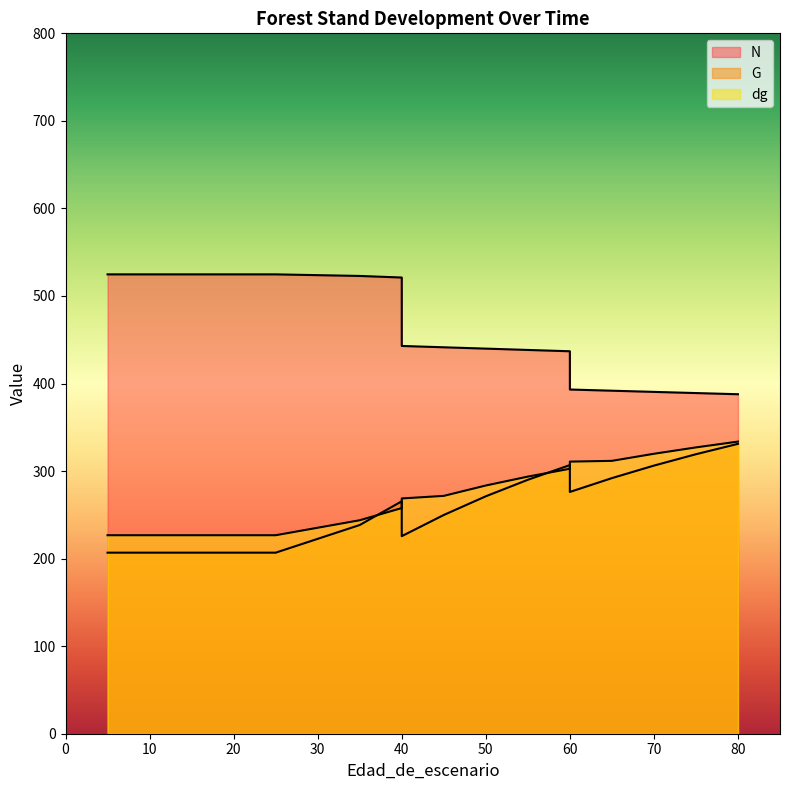

How many intersections are there between G and dg?

4